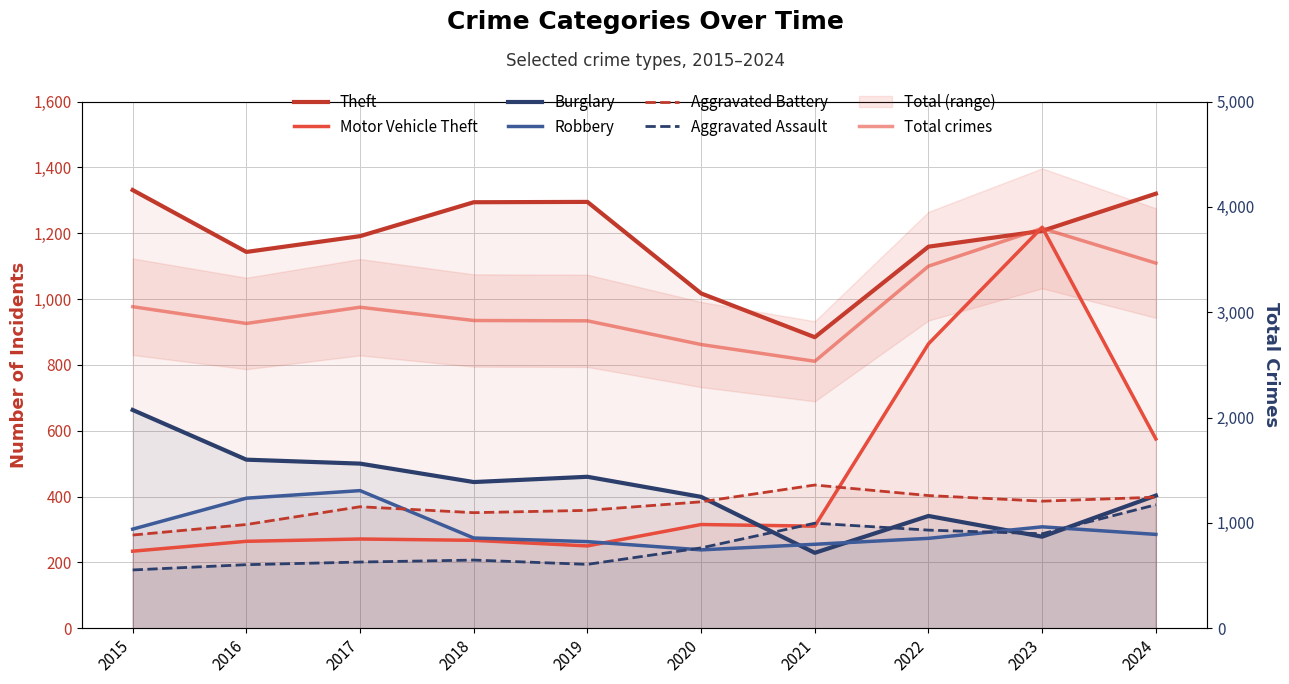

What is the sum of all Aggravated Assault values?

2495